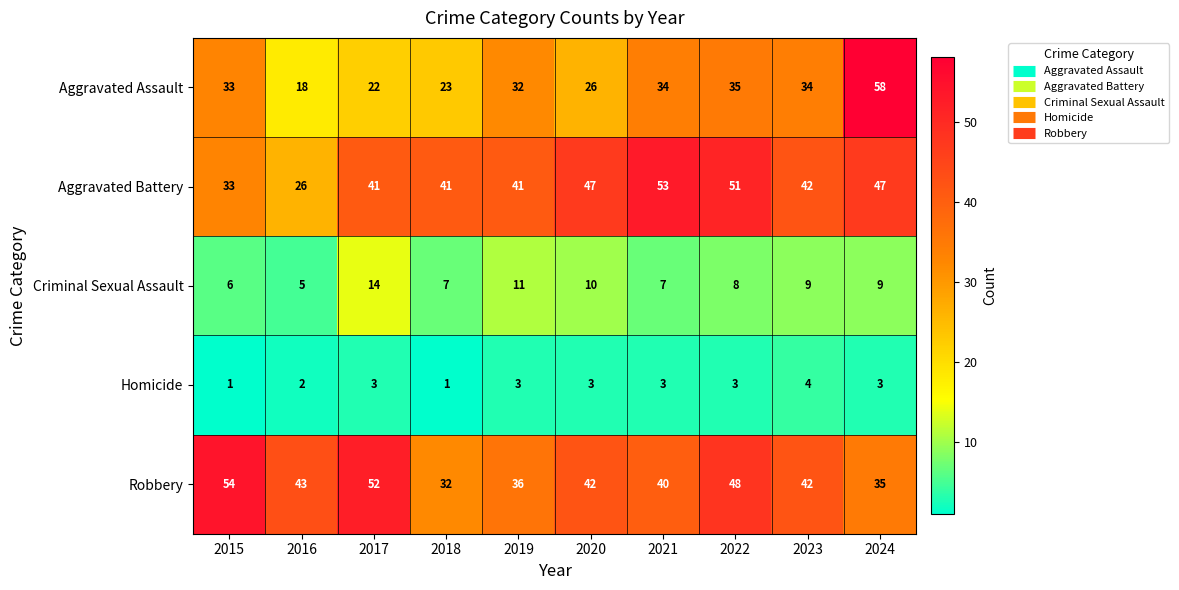

Between 2020 and 2021, which series saw the biggest shift?

Aggravated Assault